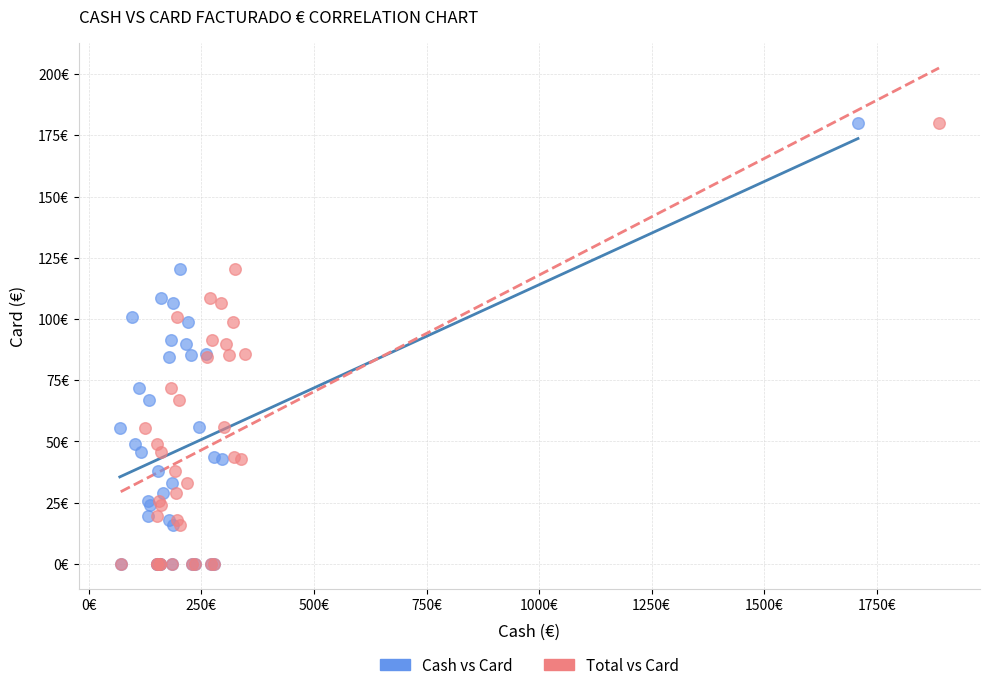

What are all the series names shown in the legend?

Cash vs Card, Total vs Card